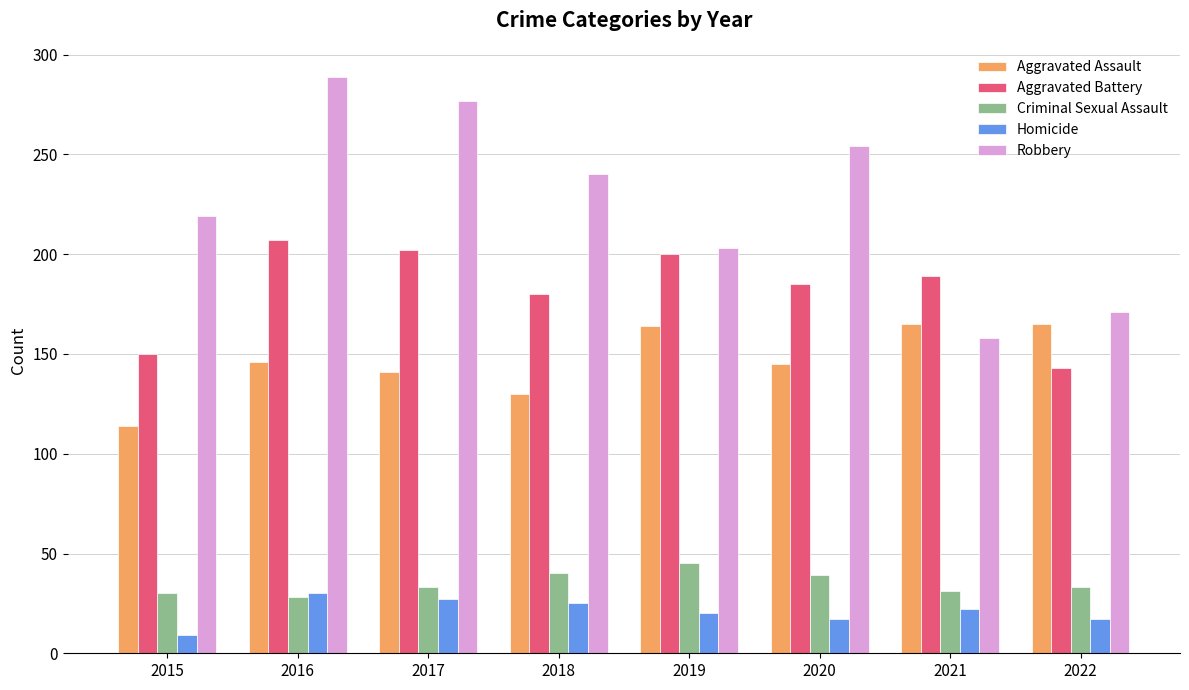

What is the highest value of the Aggravated Assault series?

165